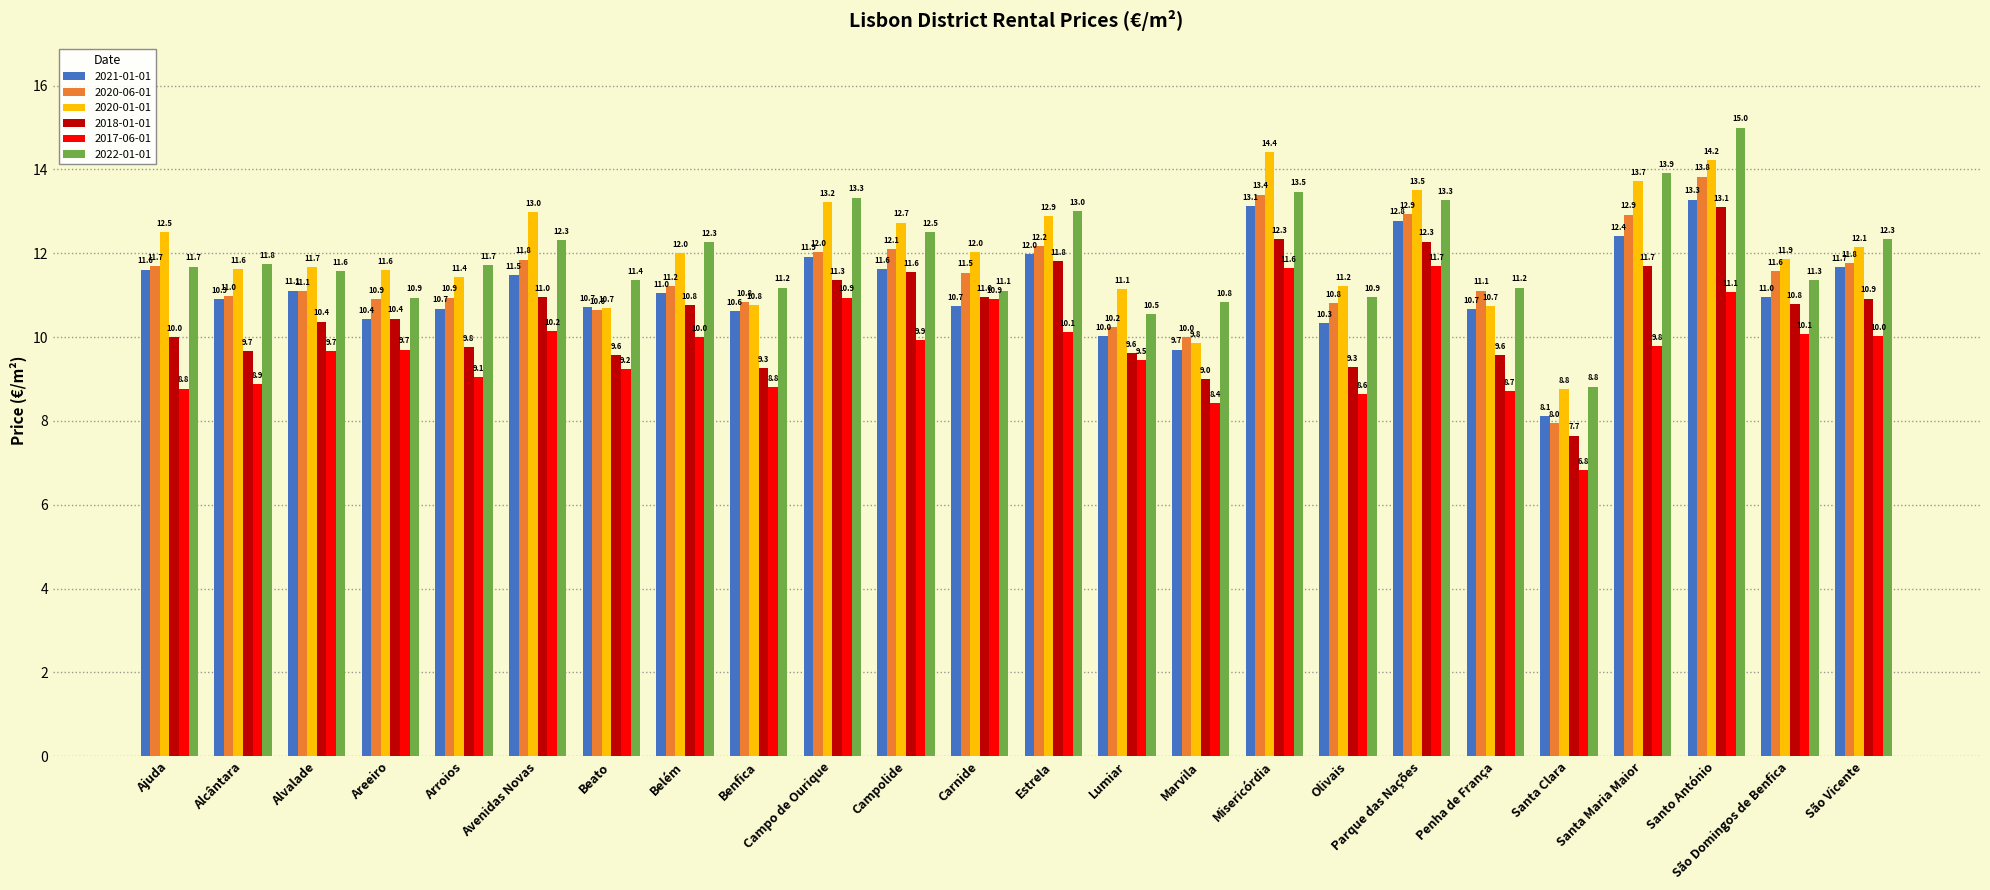

Is it true that 2017-06-01 equals 2.6 at Campolide?

False